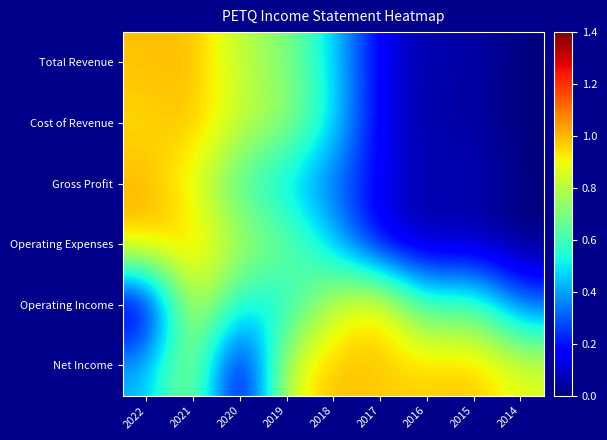

At which category is the sum across all series the highest?

2021